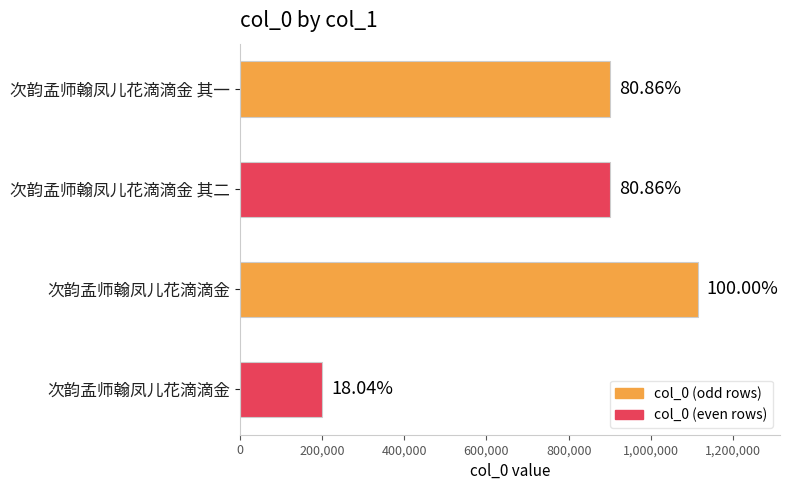

How many bars are there in total?

4